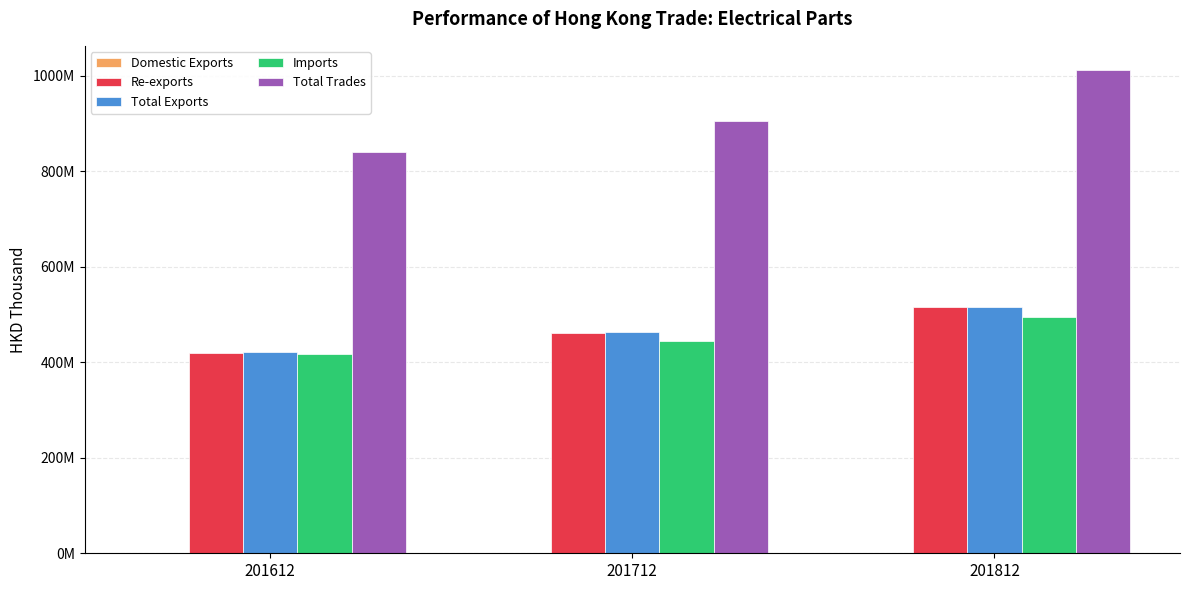

How many groups of bars are there?

3